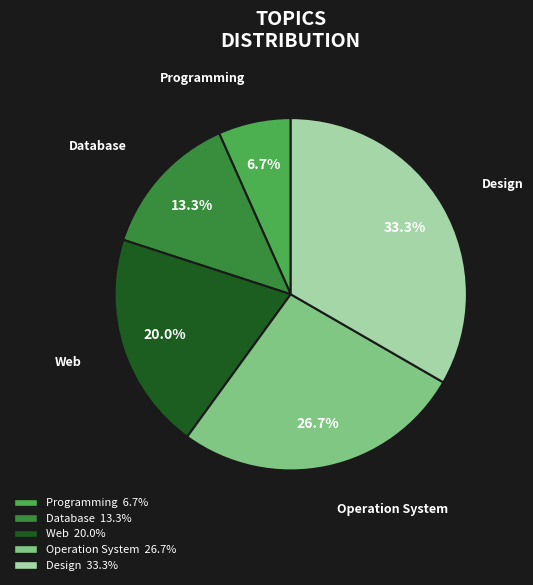

How many slices are in this pie chart?

5